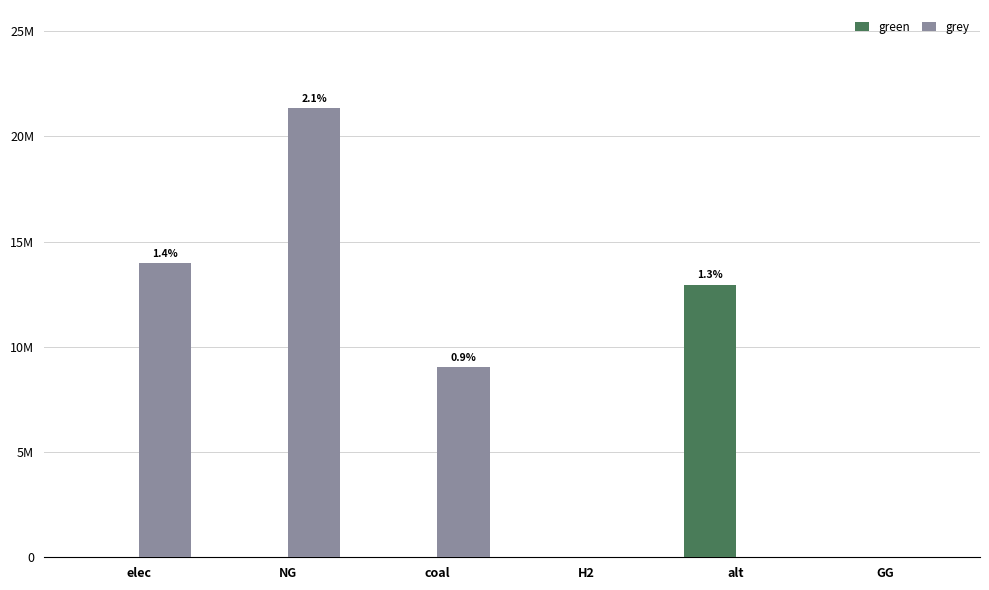

Between elec and H2, which is larger?

elec